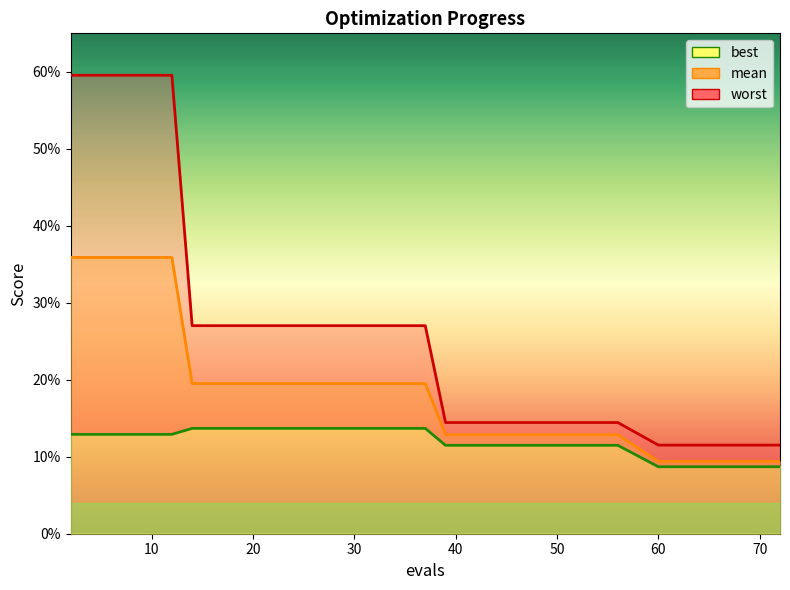

List the series in order of their overall mean, highest first.

worst, mean, best